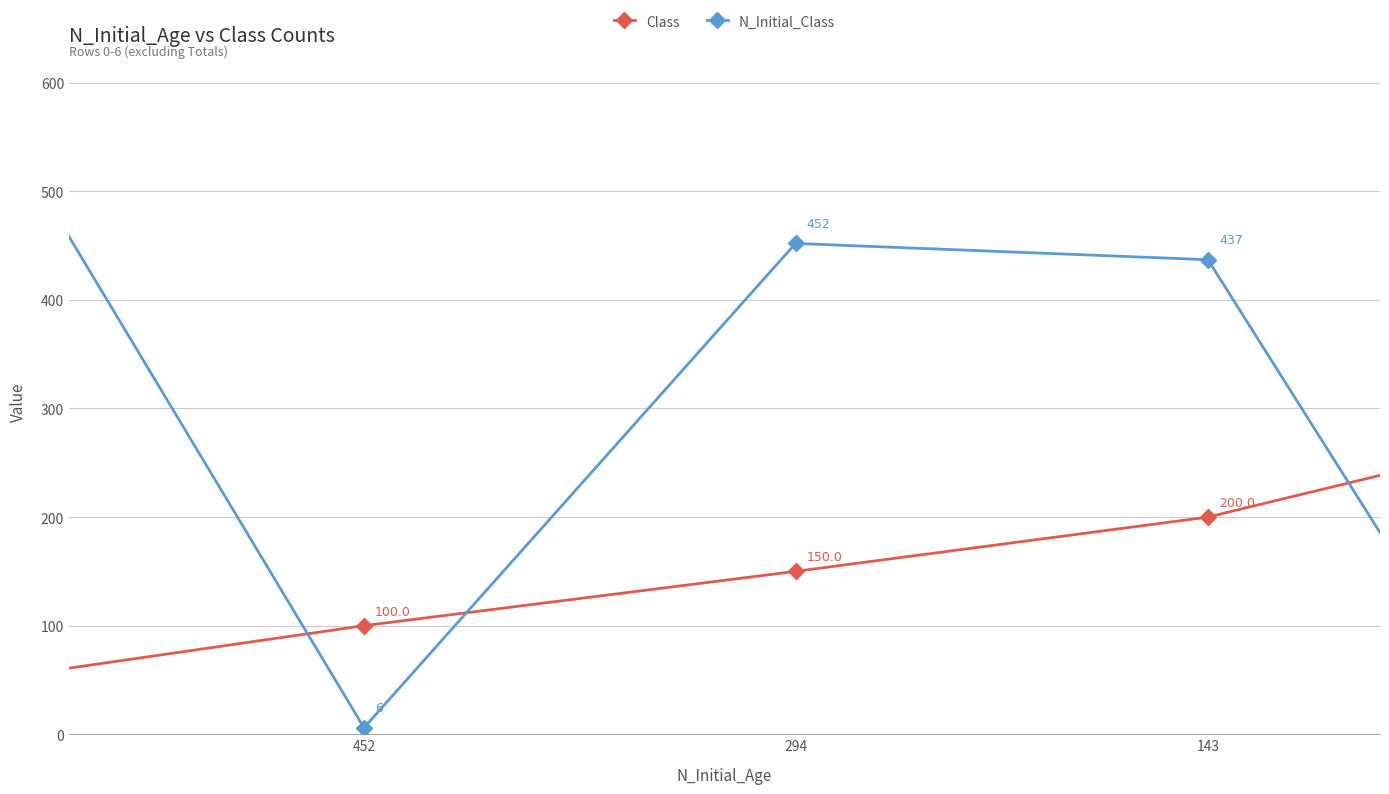

Rank the series by their average value, from highest to lowest.

N_Initial_Class, Class